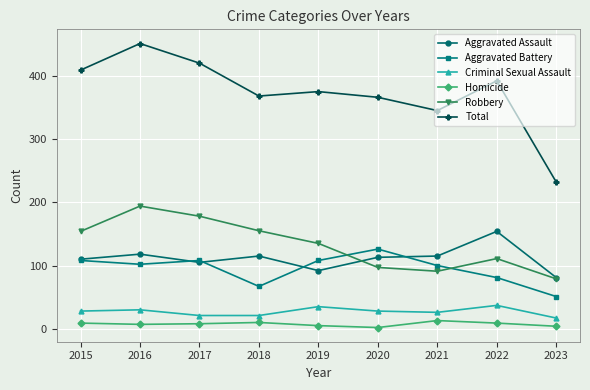

True or false: Criminal Sexual Assault and Aggravated Battery intersect in this chart.

False